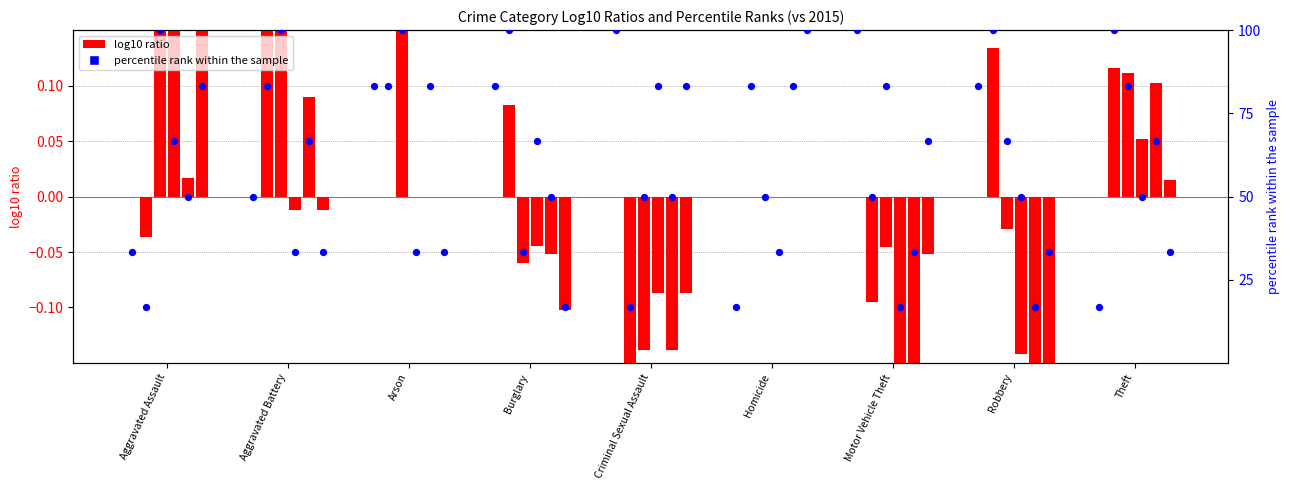

Which series reaches the minimum Y coordinate?

log10 ratio 2015